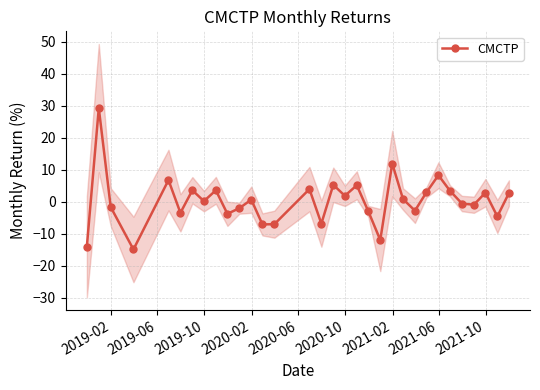

How many lines are shown in the chart?

1